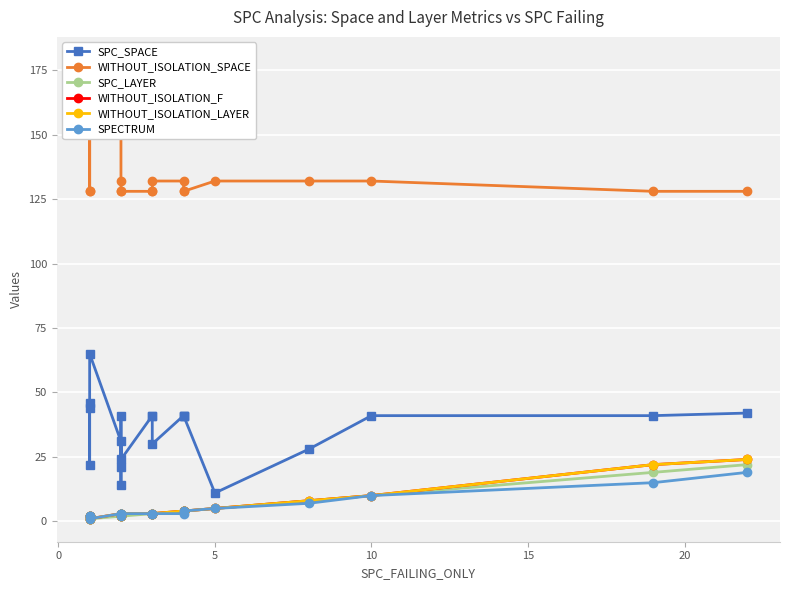

Reading right to left, extract all data points from this chart.

SPC_SPACE: 42	41	41	28	11	41	41	41	30	41	41	24	41	14	21	31	65	46	22	44
WITHOUT_ISOLATION_SPACE: 128	128	132	132	132	128	128	132	132	128	128	128	128	132	168	179	168	128	168	128
SPC_LAYER: 22	19	10	8	5	4	4	4	3	3	3	2	2	2	2	2	1	1	1	1
WITHOUT_ISOLATION_F: 24	22	10	8	5	4	4	4	3	3	3	3	2	3	3	3	1	2	2	2
WITHOUT_ISOLATION_LAYER: 24	22	10	8	5	4	4	4	3	3	3	3	2	3	3	3	1	2	2	2
SPECTRUM: 19	15	10	7	5	4	4	3	3	3	3	3	2	3	3	3	1	2	2	2